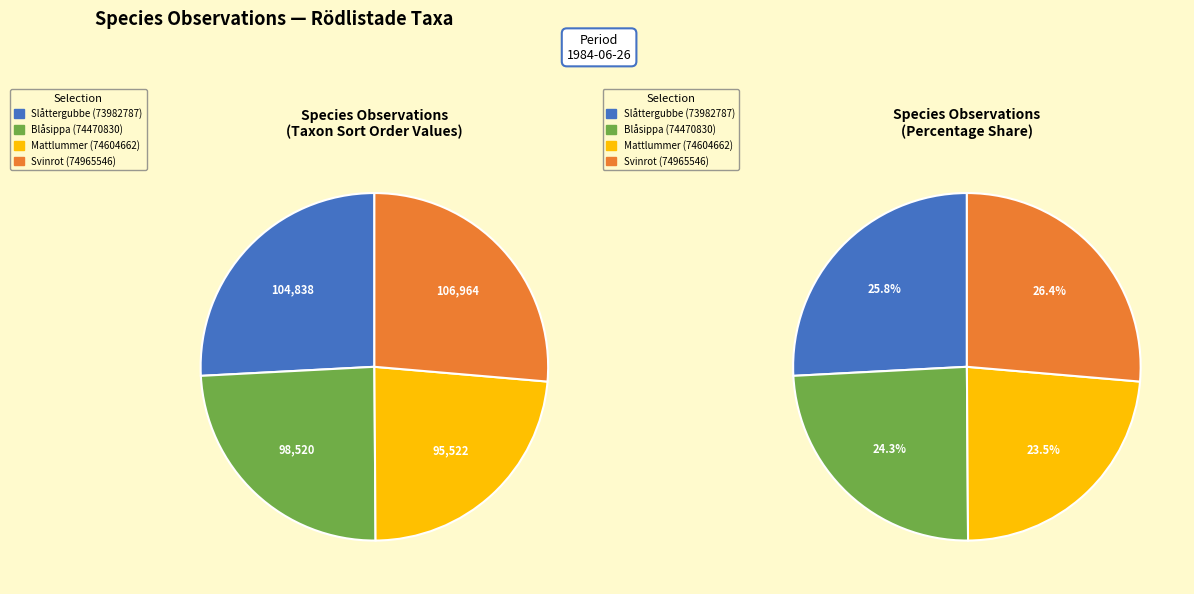

How many segments does this pie chart have?

4